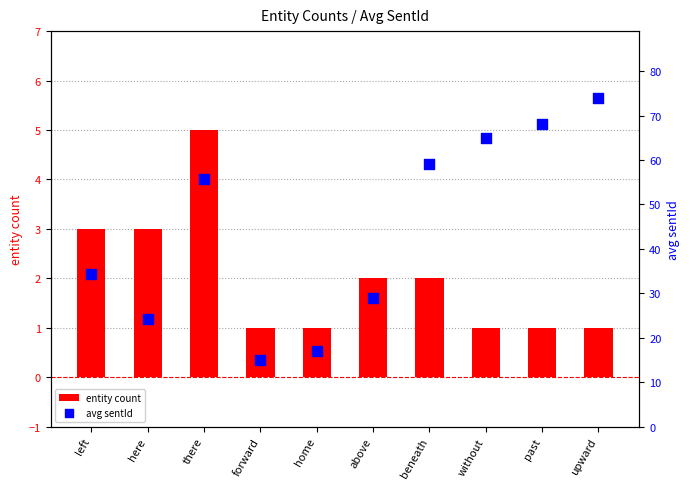

Which series has the largest total across all categories?

avg sentId